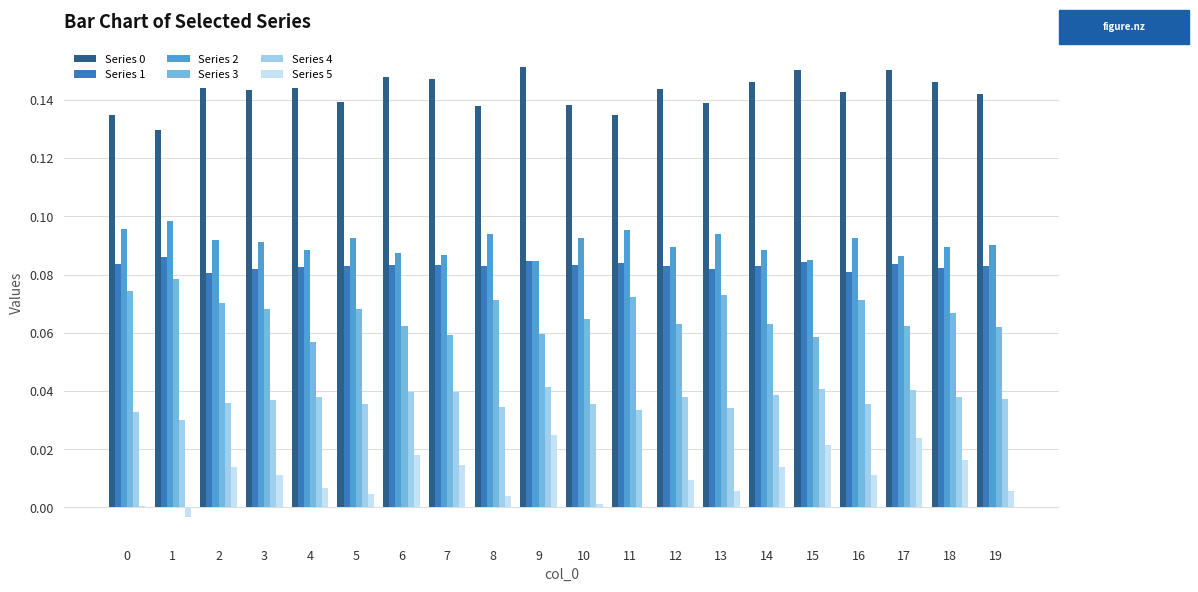

Is the value of Series 1 at 6 greater than the value of Series 0 at 11?

No